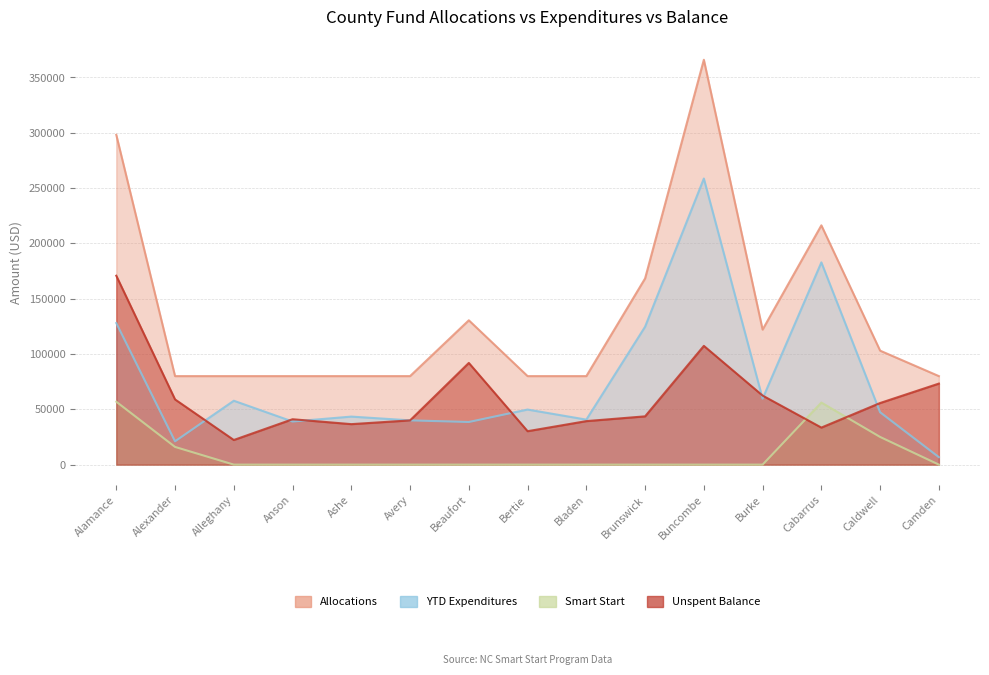

Reading right to left, transcribe all the data shown in this chart.

Allocations: Camden=80000	Caldwell=103009	Cabarrus=216284	Burke=122044	Buncombe=365922	Brunswick=168302	Bladen=80000	Bertie=80000	Beaufort=130450	Avery=80000	Ashe=80000	Anson=80000	Alleghany=80000	Alexander=80000	Alamance=298067
YTD Expenditures: Camden=6754	Caldwell=47323	Cabarrus=182801	Burke=59634	Buncombe=258584	Brunswick=124663	Bladen=40674	Bertie=49782	Beaufort=38527	Avery=40010	Ashe=43406	Anson=38974	Alleghany=57738	Alexander=21070	Alamance=127949
Smart Start: Camden=0	Caldwell=25014	Cabarrus=56100	Burke=0	Buncombe=0	Brunswick=0	Bladen=0	Bertie=0	Beaufort=0	Avery=0	Ashe=0	Anson=0	Alleghany=0	Alexander=16000	Alamance=56846
Unspent Balance: Camden=73246	Caldwell=55686	Cabarrus=33483	Burke=62410	Buncombe=107338	Brunswick=43639	Bladen=39326	Bertie=30218	Beaufort=91923	Avery=39990	Ashe=36594	Anson=41026	Alleghany=22262	Alexander=58930	Alamance=170736